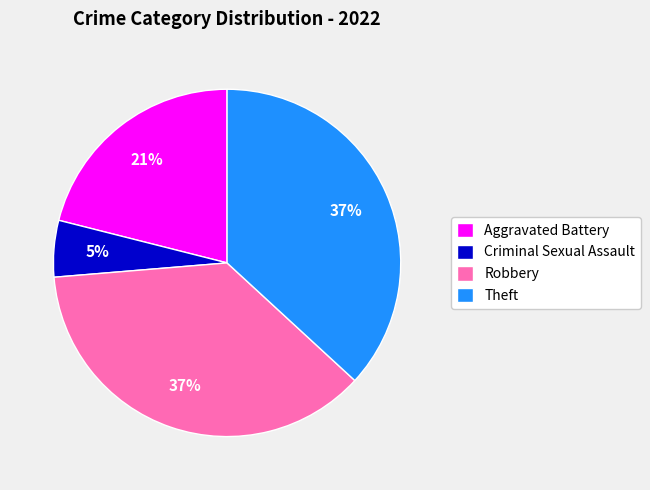

How many slices are in this pie chart?

4